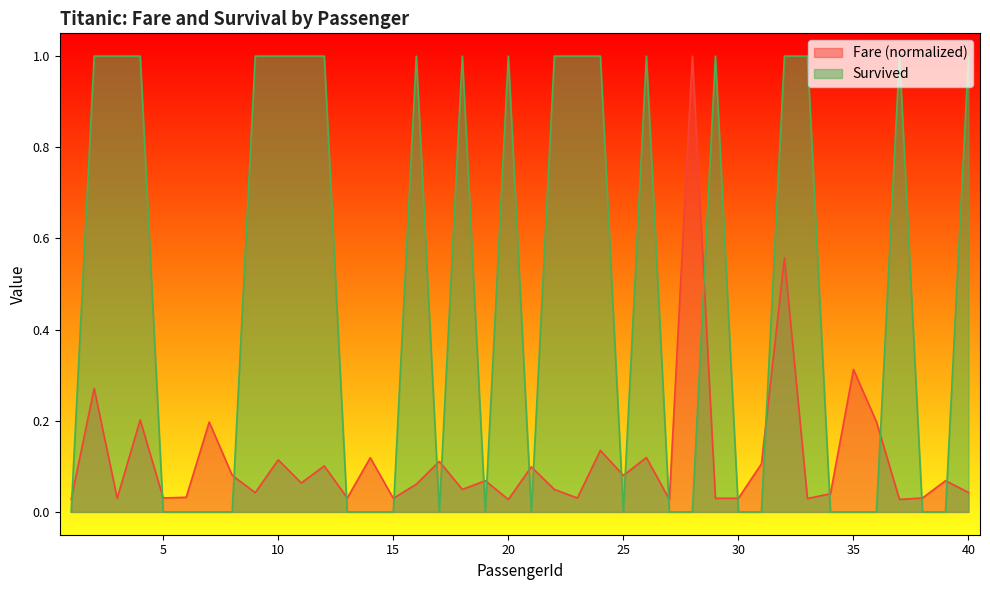

The value of Fare at 6 is 0.0. True or false?

False